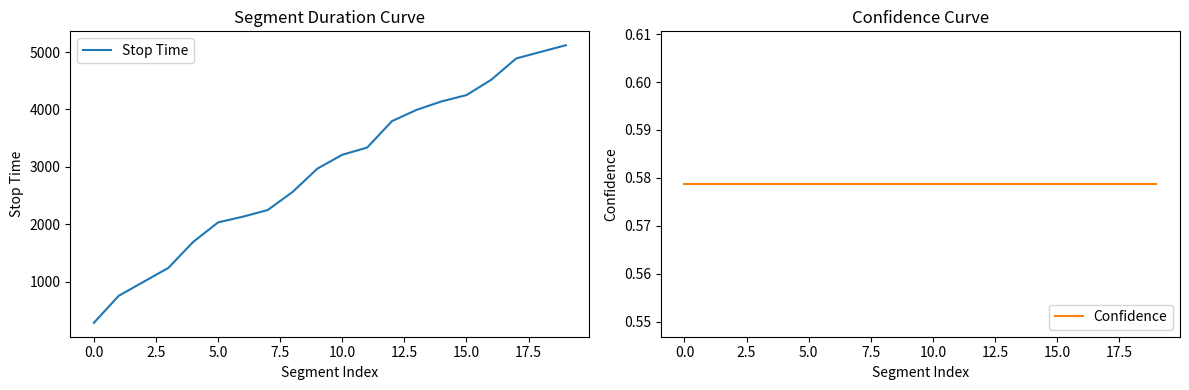

What is the sum of all Stop Time values?

59154